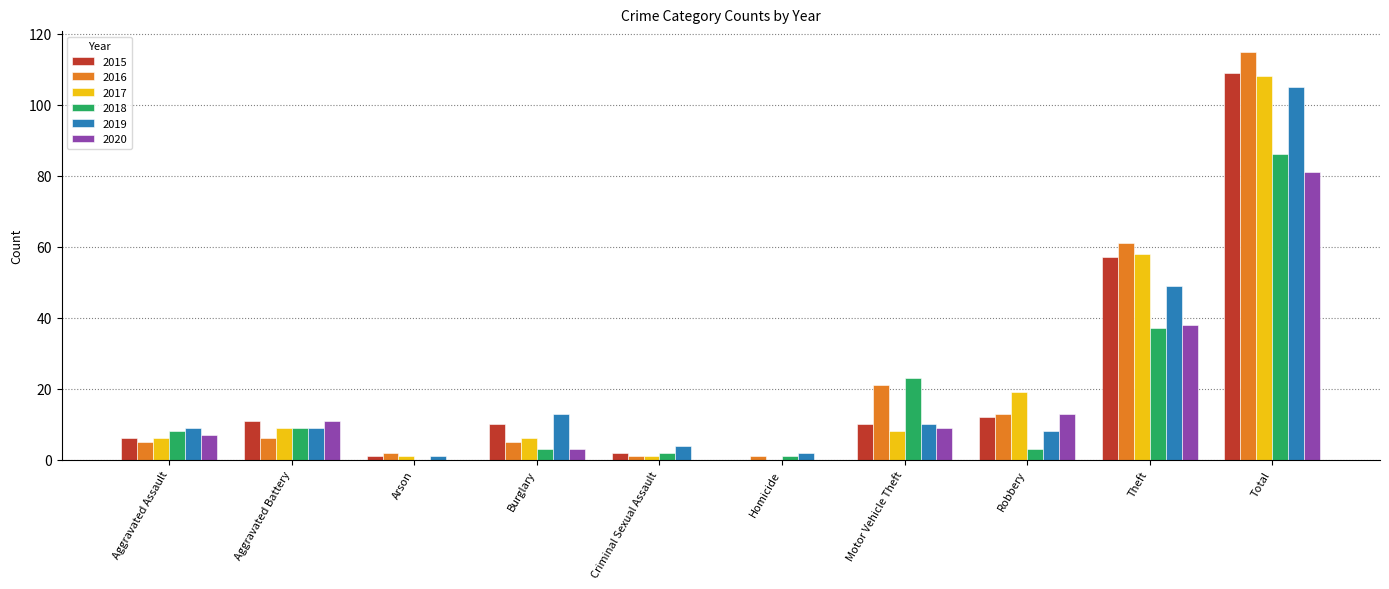

At which category is the sum across all series the highest?

Total